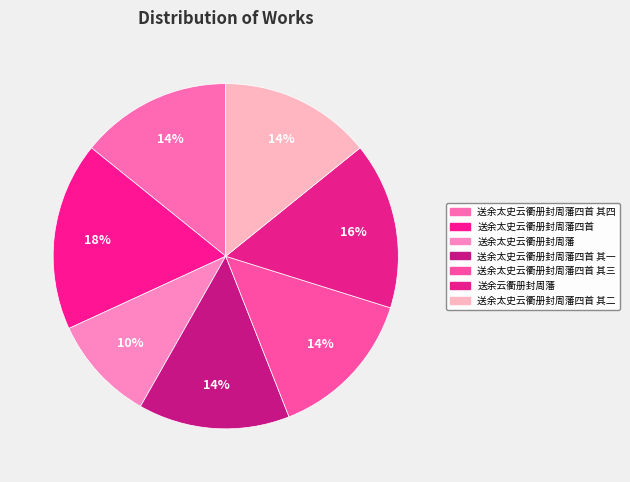

Combined, what portion of the pie is 送余太史云衢册封周藩四首 其一 and 送余太史云衢册封周藩四首 其三?

28.4%